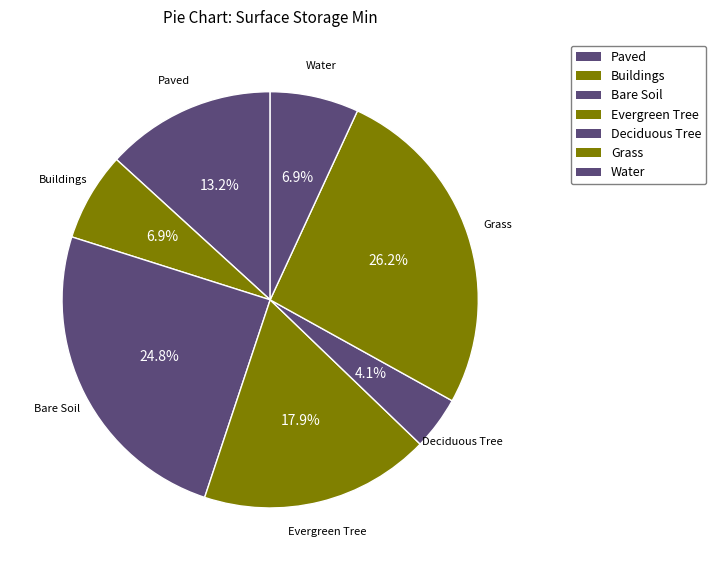

Count the number of slices in the pie.

7